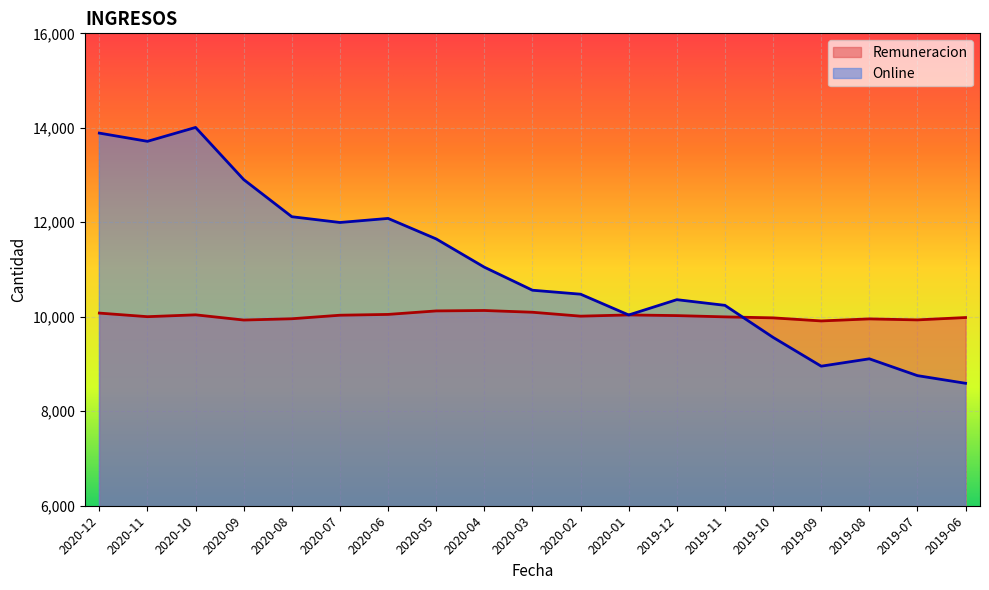

Reading left to right, what are all the values shown in this chart?

Remuneracion: 2020-12=10078	2020-11=10002	2020-10=10041	2020-09=9931	2020-08=9958	2020-07=10033	2020-06=10050	2020-05=10124	2020-04=10133	2020-03=10096	2020-02=10013	2020-01=10039	2019-12=10025	2019-11=9998	2019-10=9977	2019-09=9912	2019-08=9955	2019-07=9934	2019-06=9984
Online: 2020-12=13888	2020-11=13714	2020-10=14008	2020-09=12904	2020-08=12118	2020-07=11996	2020-06=12082	2020-05=11648	2020-04=11050	2020-03=10562	2020-02=10478	2020-01=10038	2019-12=10362	2019-11=10242	2019-10=9564	2019-09=8954	2019-08=9110	2019-07=8754	2019-06=8592